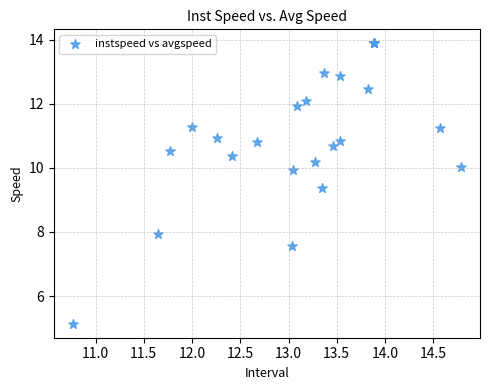

What Y value in the scatter plot is closest to 9?

9.4